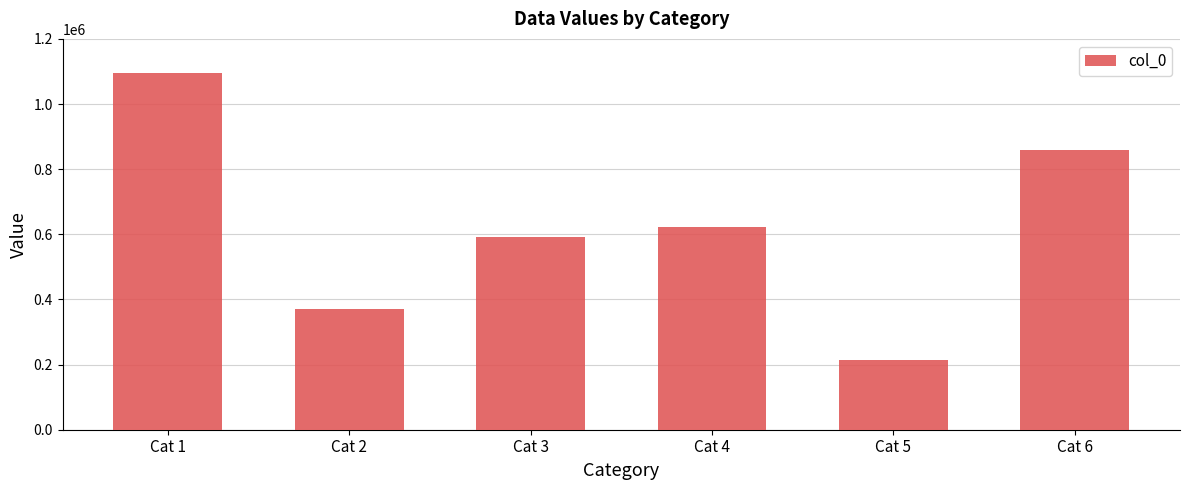

At which label is the value closest to 654418?

Cat 4